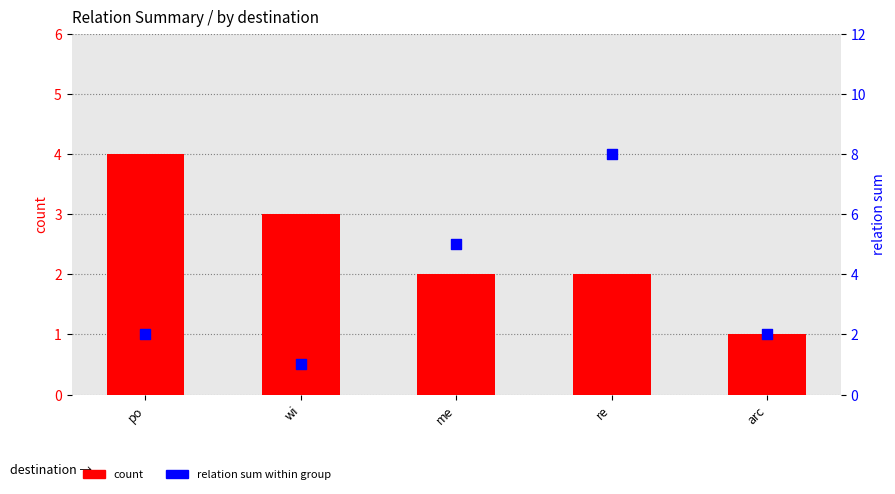

At which category is the sum across all series the highest?

re